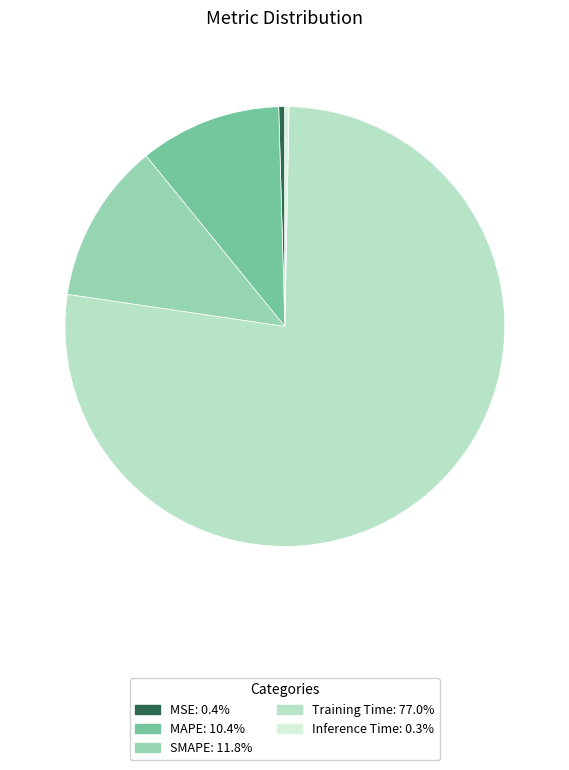

Is Inference Time the majority of the pie?

No